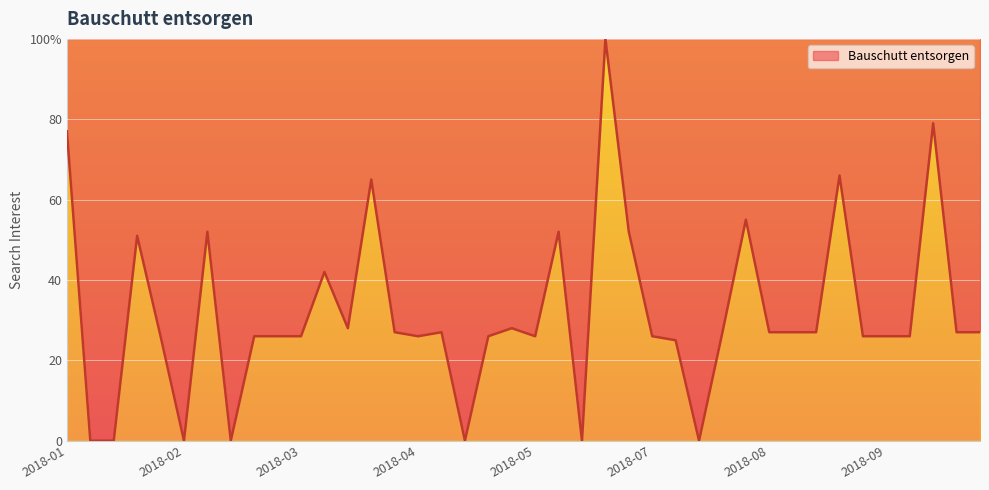

Does the chart display data point markers on the line(s)?

No